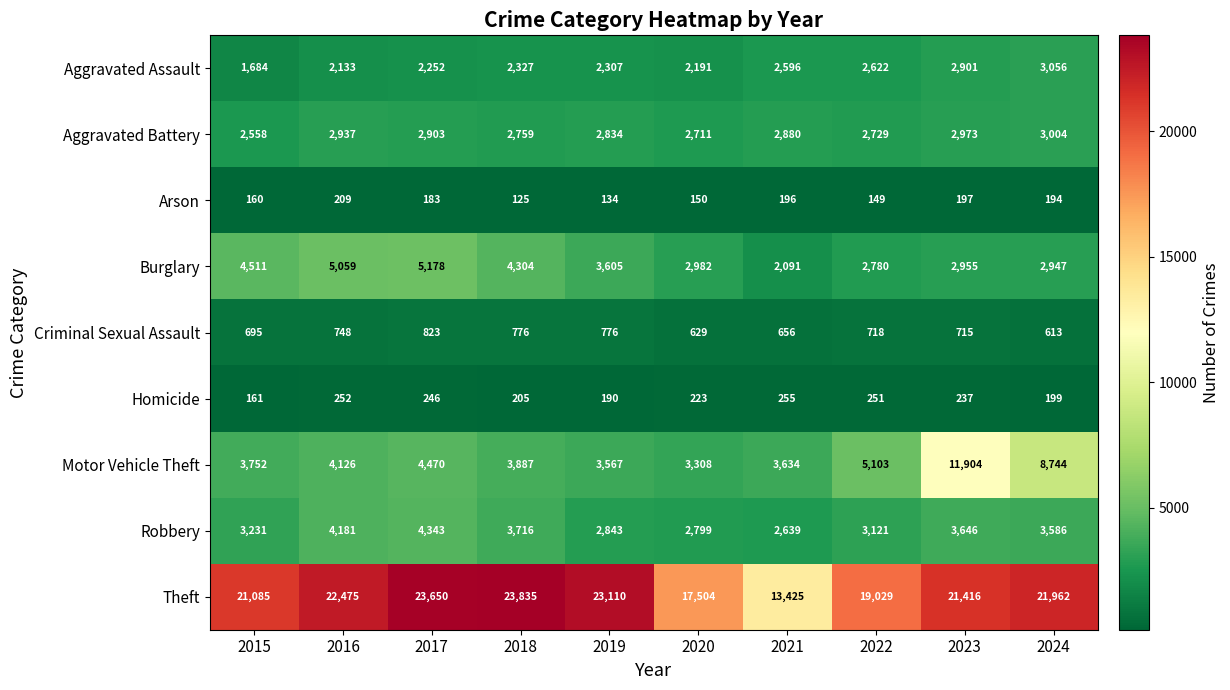

The value of Homicide at 2022 is 412. True or false?

False